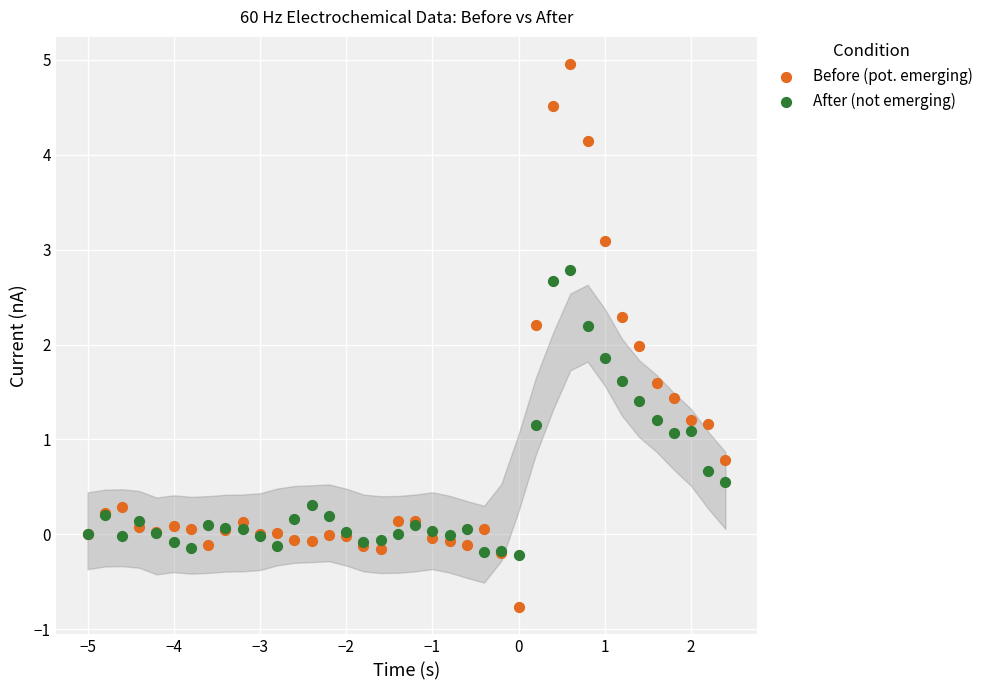

What is the X range (max minus min) for the scatter plot?

7.4